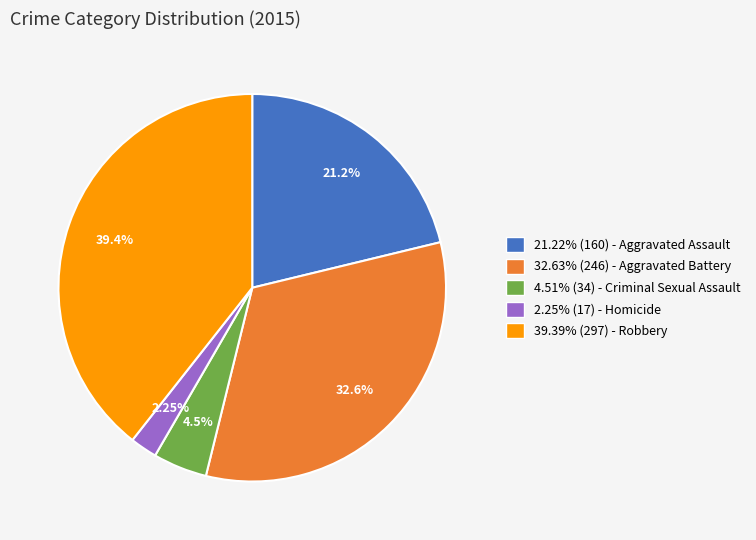

Combined, do 21.22% (160) - Aggravated Assault and 2.25% (17) - Homicide account for over 50%?

No